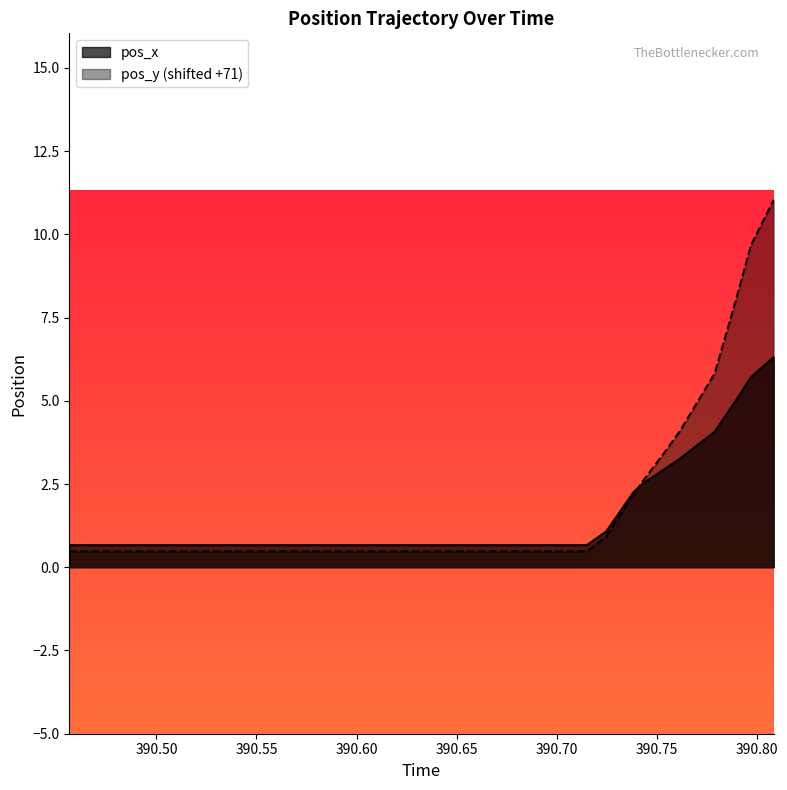

What is the highest value of the pos_x series?

6.3